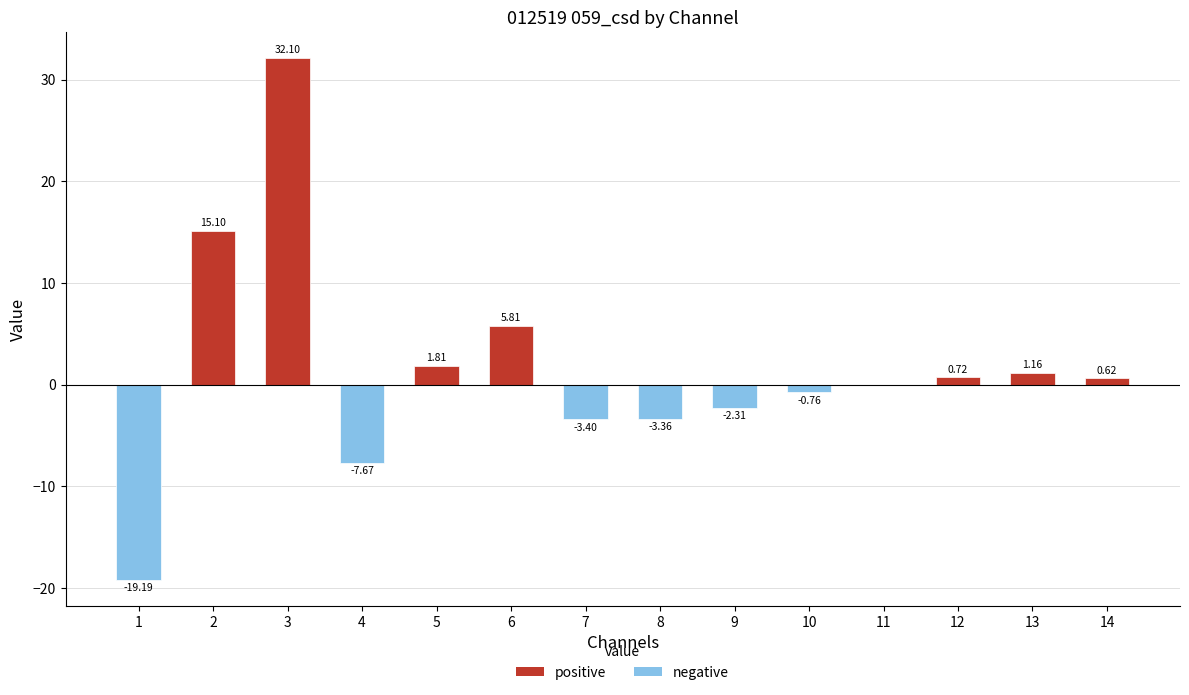

The value at 4 is -13.0. True or false?

False